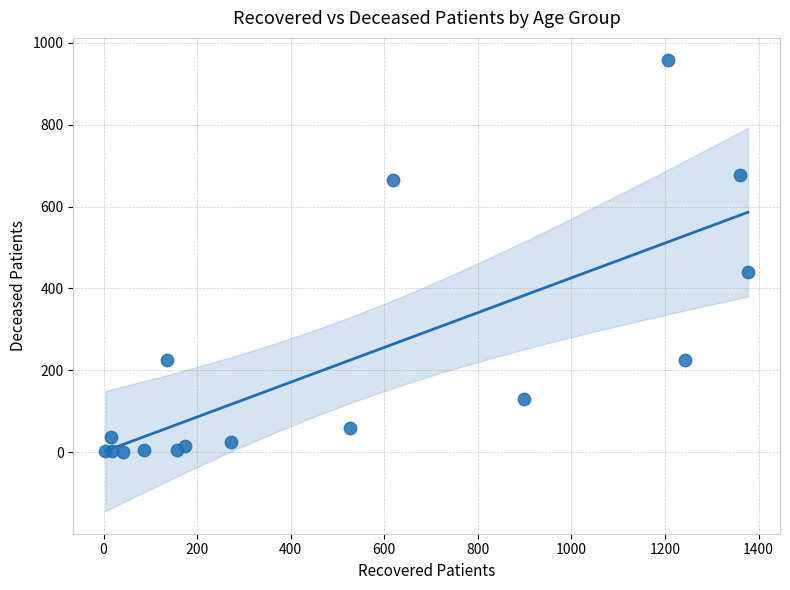

What Y value in the scatter plot is closest to 478?

441